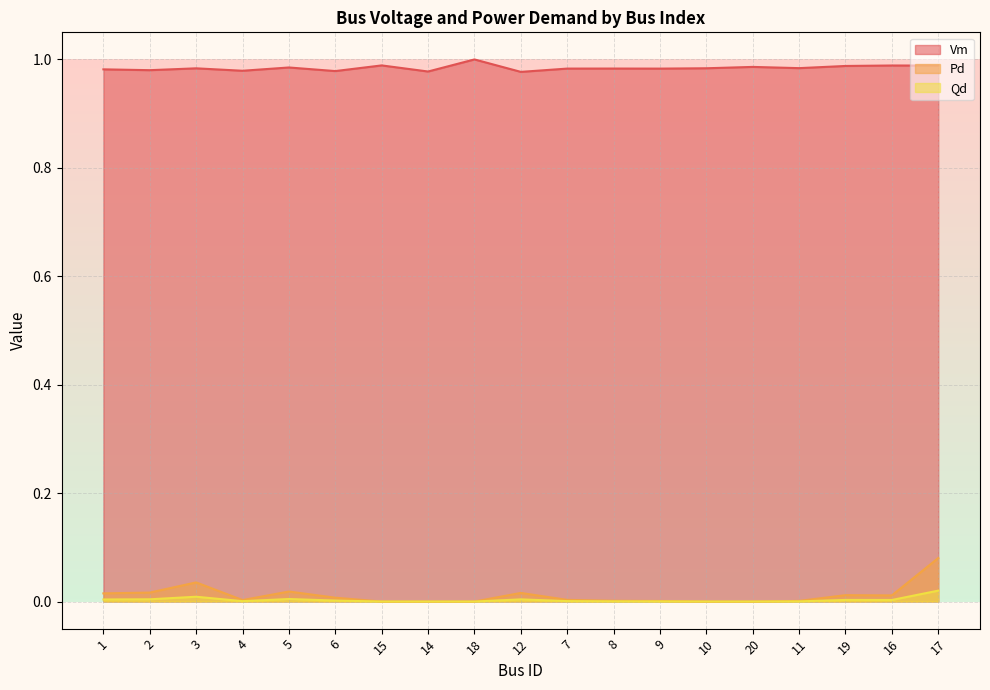

True or false: Vm and Qd intersect in this chart.

False